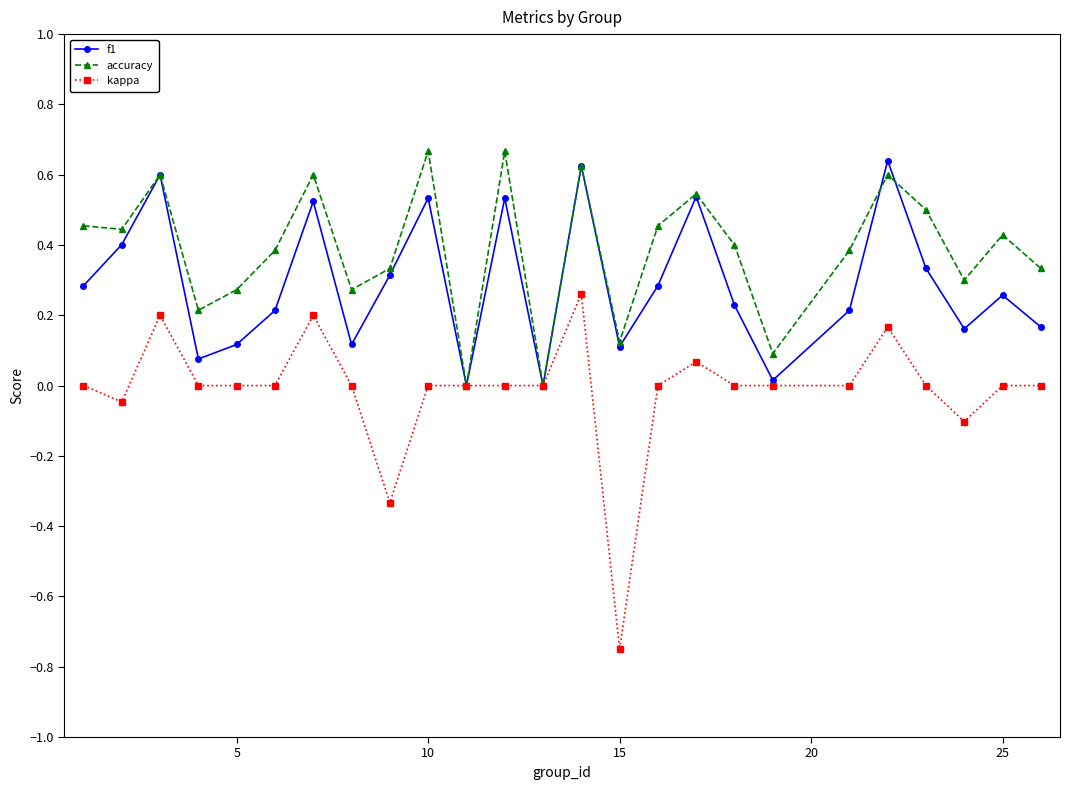

Which series has the largest total across all categories?

accuracy